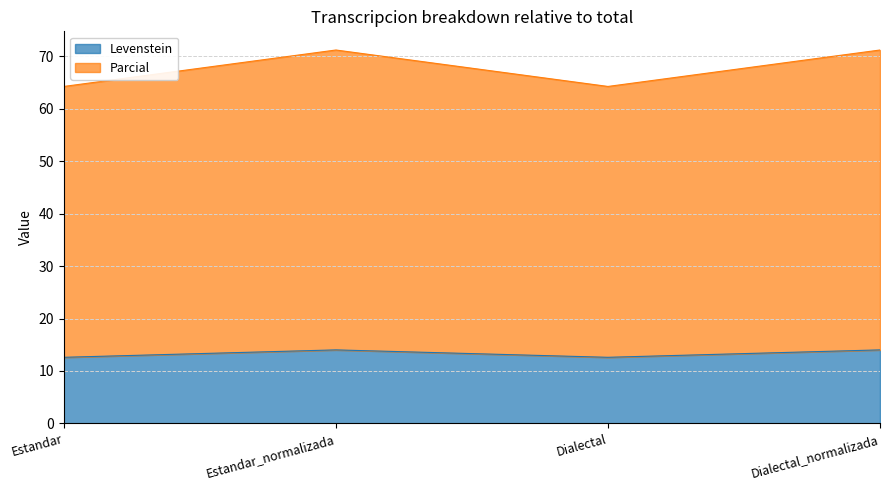

What is the approximate value of Parcial at Dialectal?

64.2